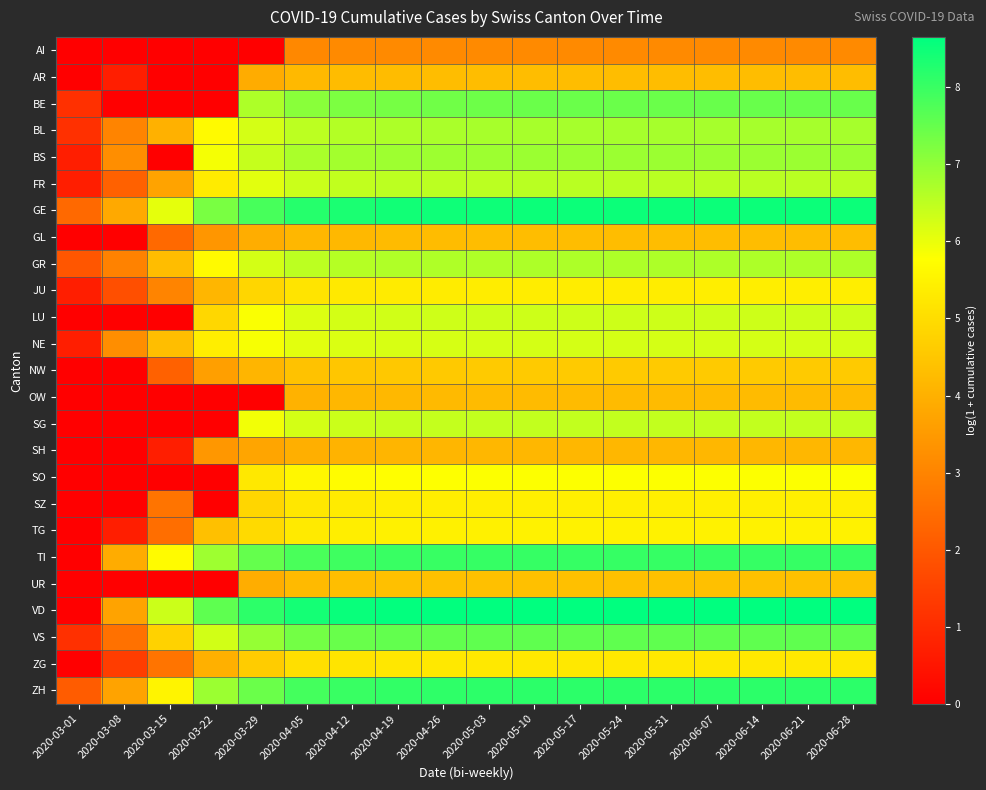

What is the spread (max minus min) of values at 2020-05-03?

5.5